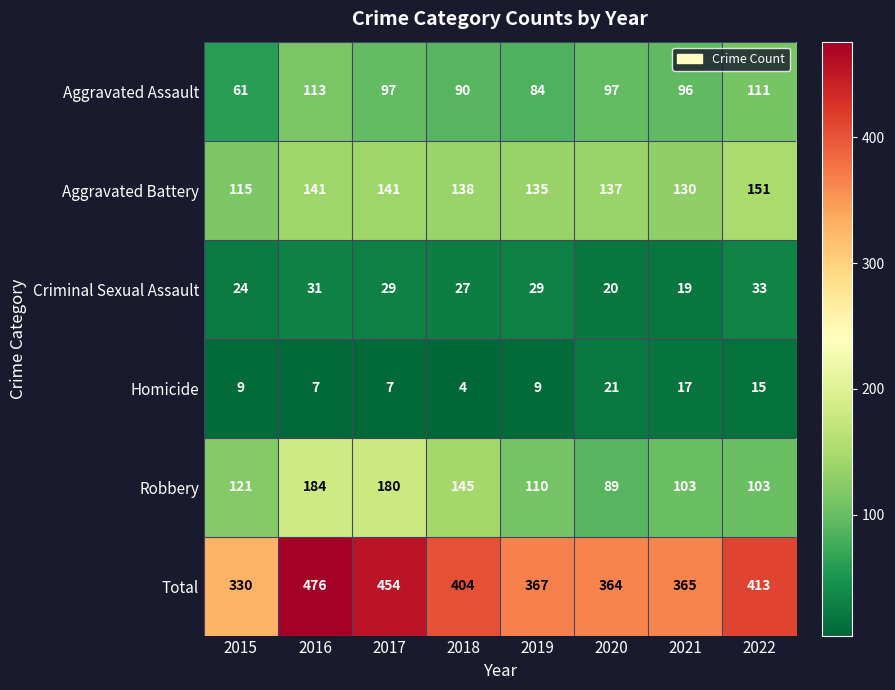

Where is Aggravated Battery nearest to the value 133?

2019